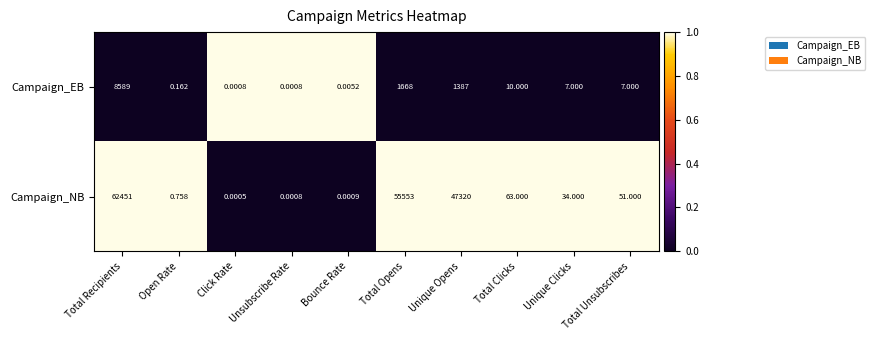

Which label corresponds to the smallest value in the chart?

Click Rate